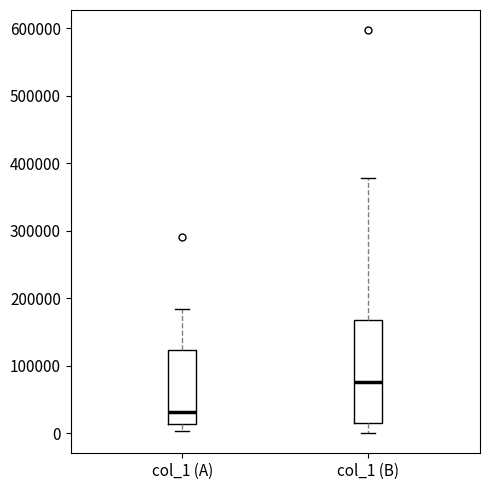

Where does the median line of the box for col_1 (A) sit on the y-axis? The values are not printed on the chart, so give them approximately, as read against the axis.

30000